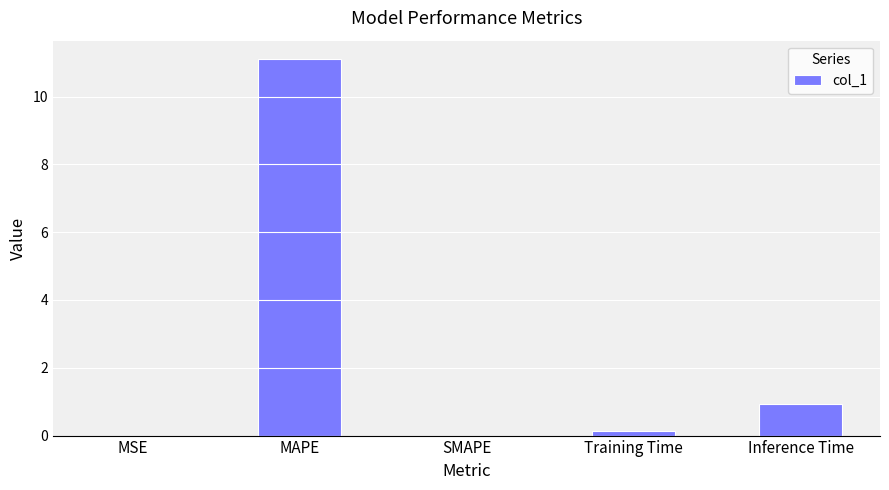

Which has a higher value, MSE or Training Time?

Training Time